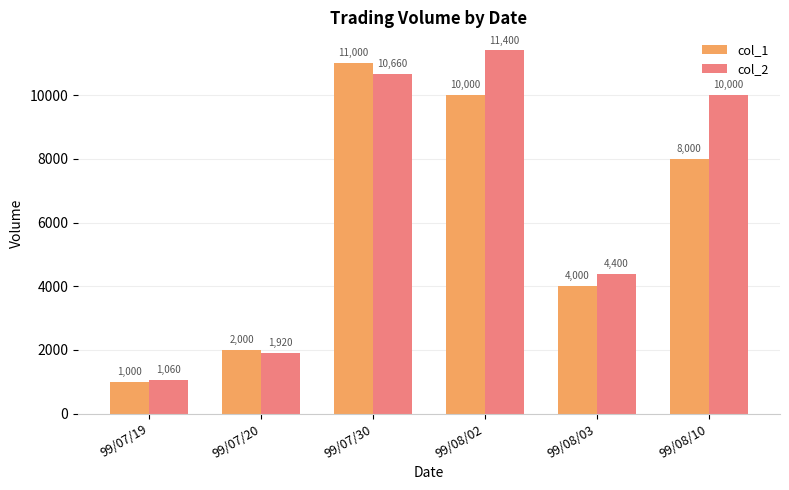

Rank the series by their maximum value, from highest to lowest.

col_2, col_1